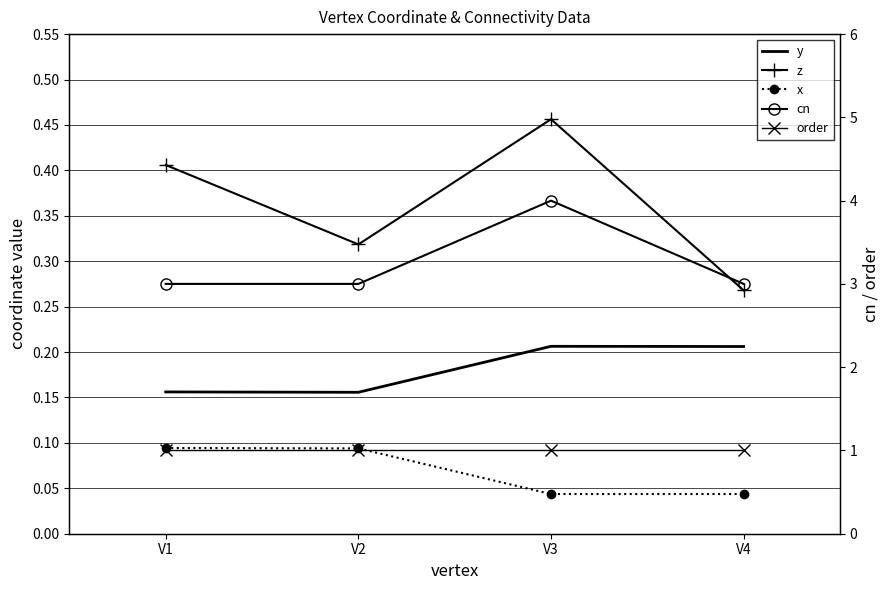

True or false: y has more than 2 interior local peaks.

False